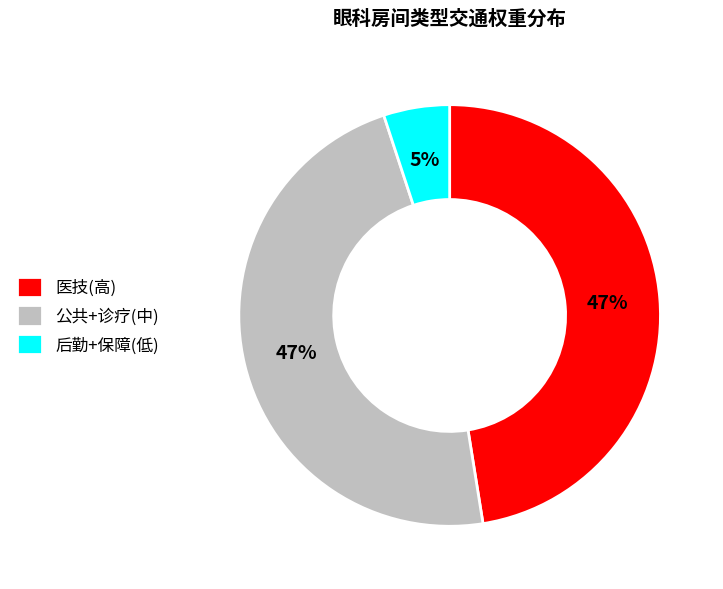

To the nearest percent, what is the difference between the largest and smallest slice percentages?

42%